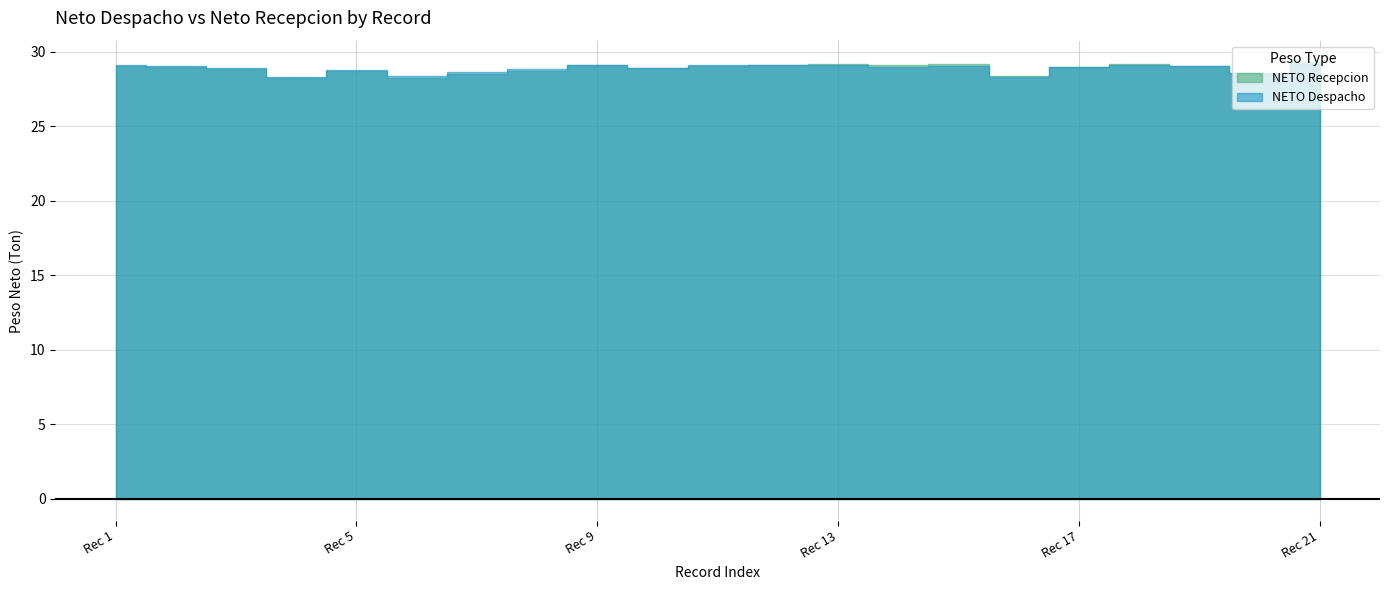

How many interior local peaks does the NETO Recepcion series have?

5